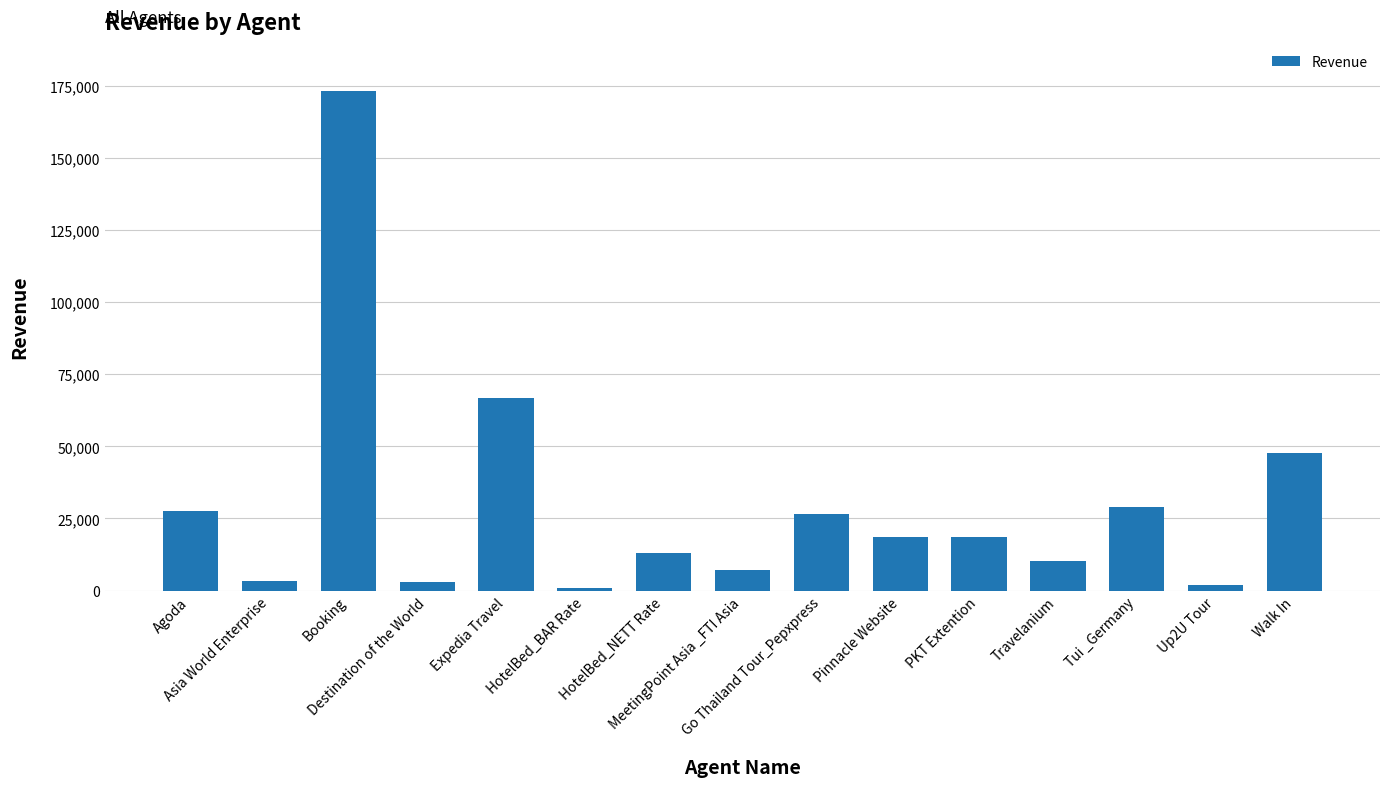

What is the label of the 4th bar from the right?

Travelanium